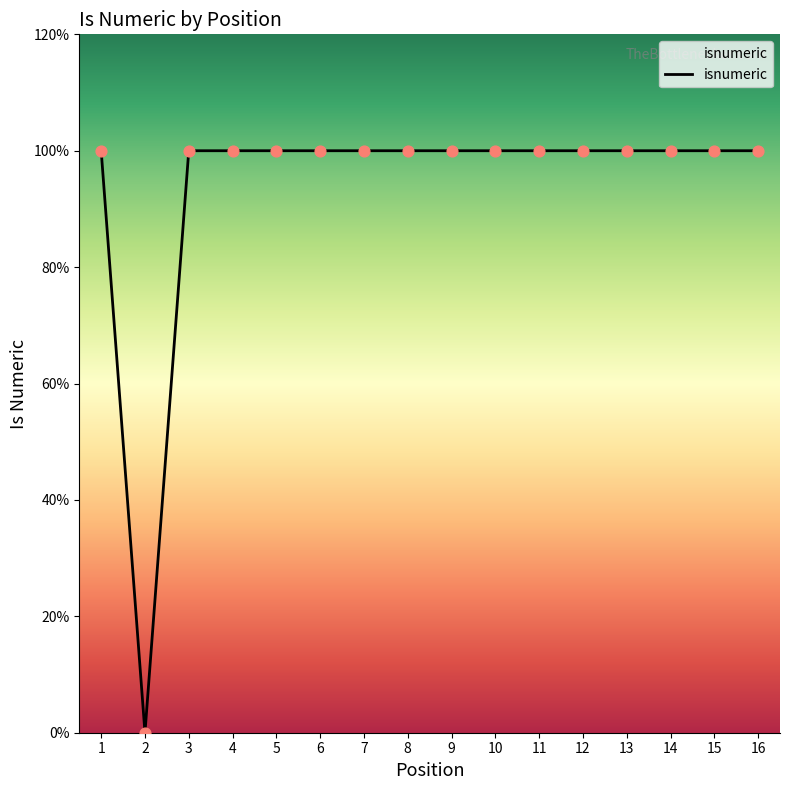

Which has a higher value, 1 or 8?

1